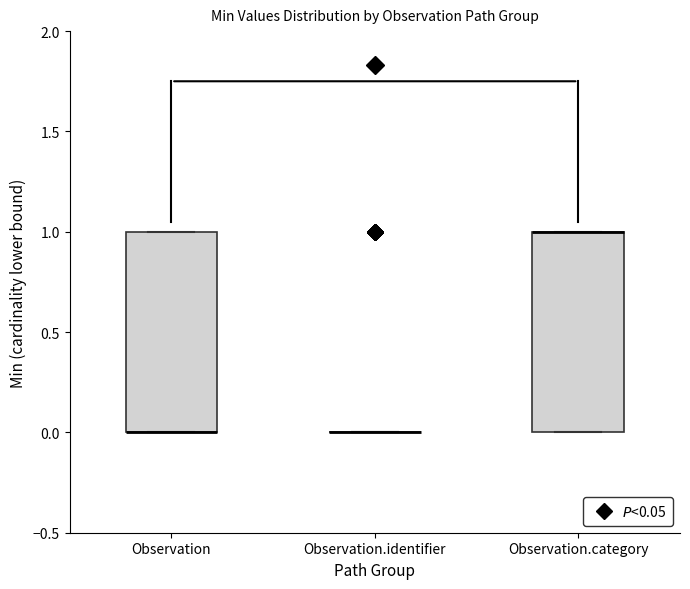

Reading left to right, transcribe this box plot: for each box, give where its median line is, the range the box spans, and where its two whiskers end, as read against the y-axis. The values are not printed on the chart, so give them approximately, as read against the axis.

Observation: median 0 (drawn on the box's lower edge), box 0 to 1, whiskers 0 to 1
Observation.identifier: box collapsed to a line at 0, whiskers 0 to 0
Observation.category: median 1 (drawn on the box's upper edge), box 0 to 1, whiskers 0 to 1